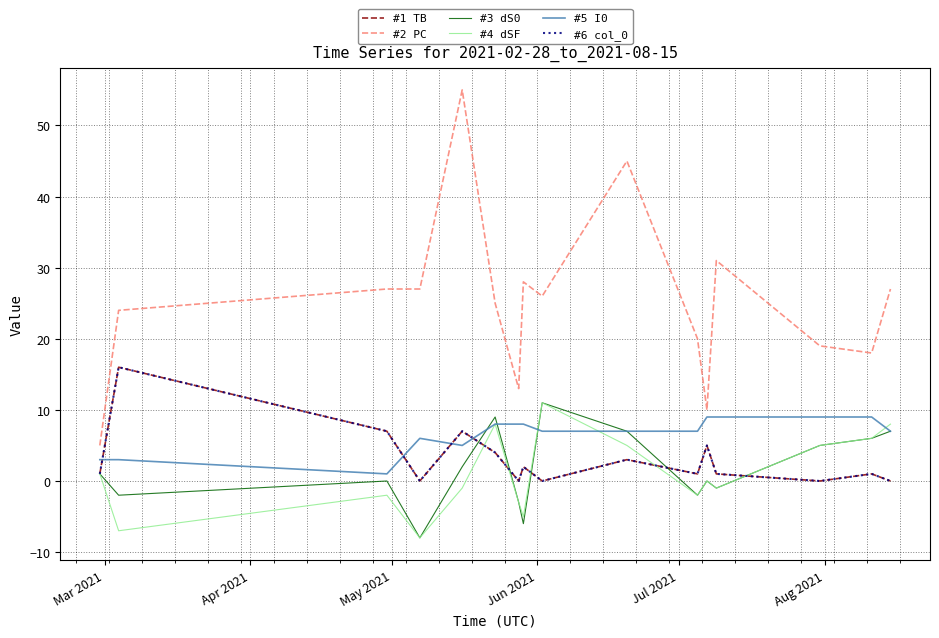

How many lines are shown in the chart?

6